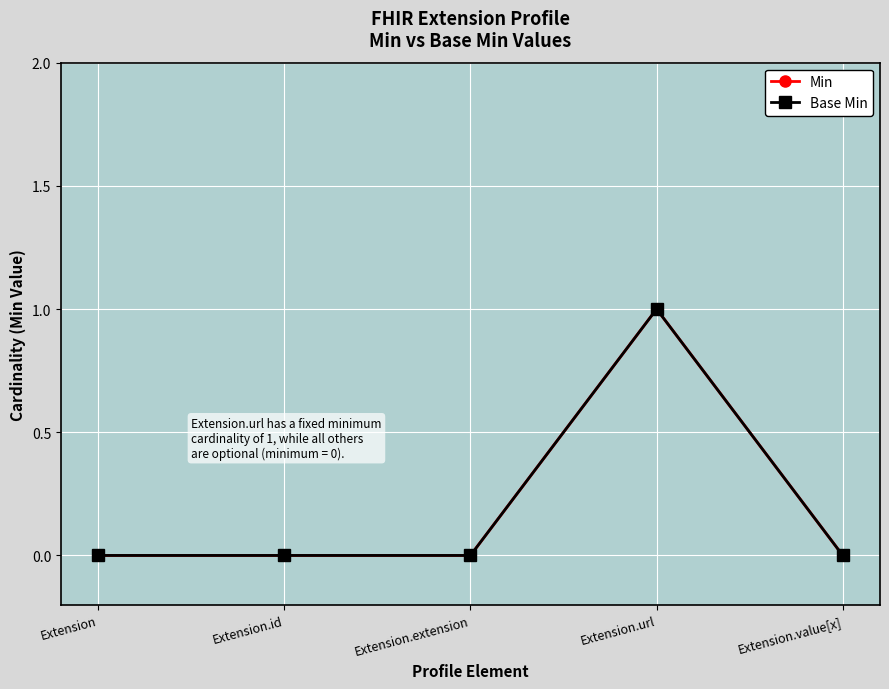

Rank the series at Extension from lowest to highest value.

Min, Base Min